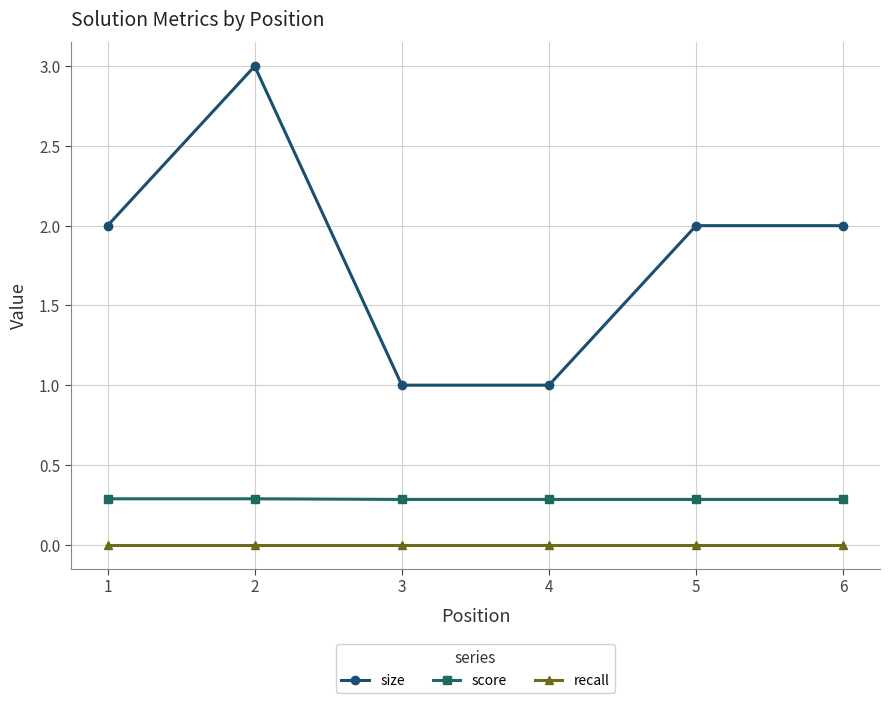

What is the spread (max minus min) of values at 3?

1.0